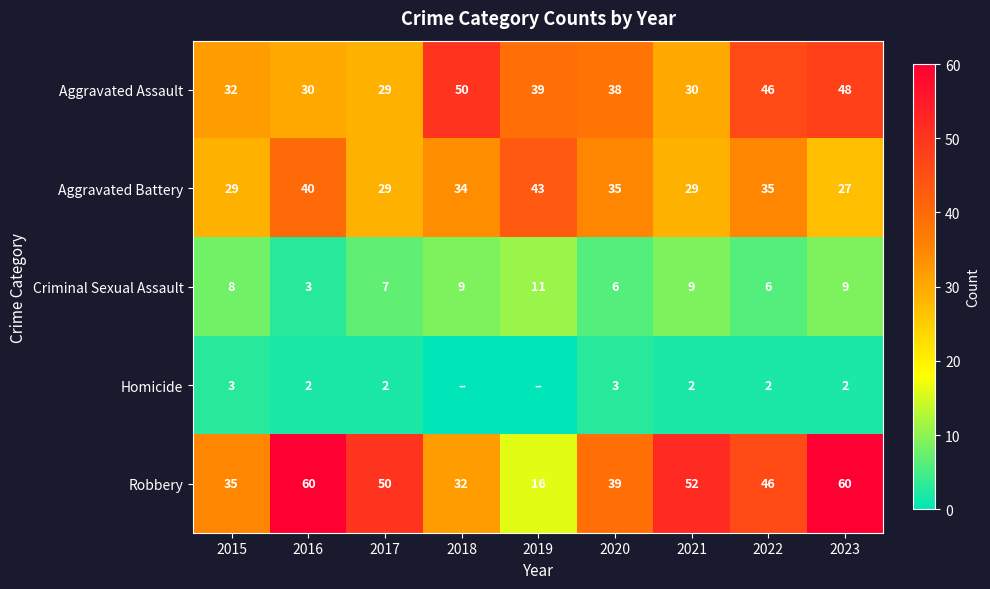

True or false: Criminal Sexual Assault has a value of 6 at 2020.

True